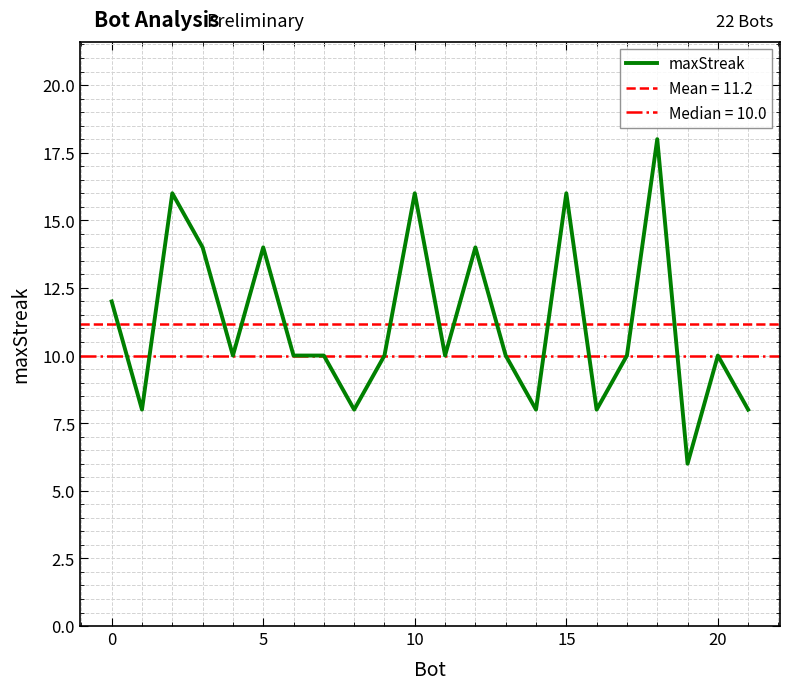

Is it true that maxStreak equals 27 at 15?

False